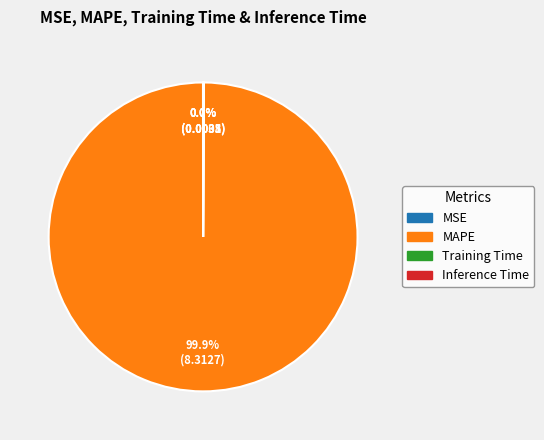

What is the largest slice in the pie chart?

MAPE